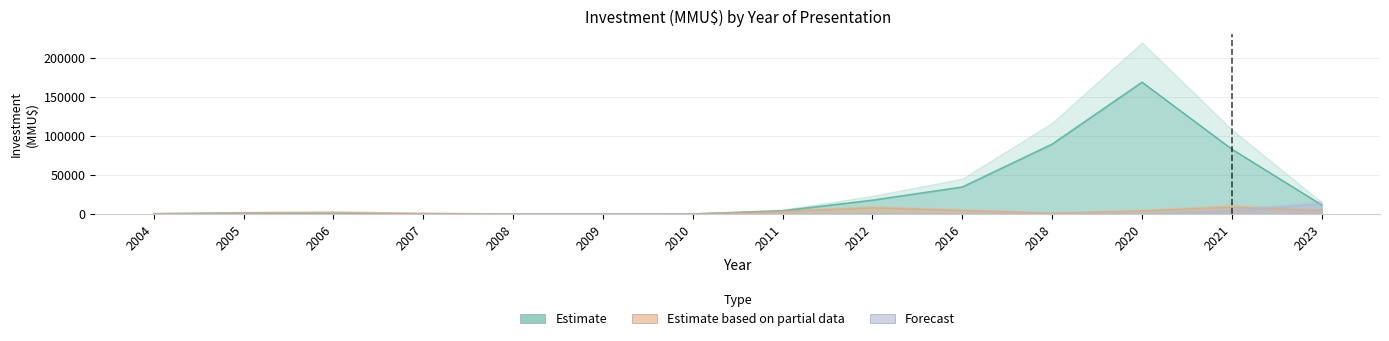

How many series are shown in this chart?

3